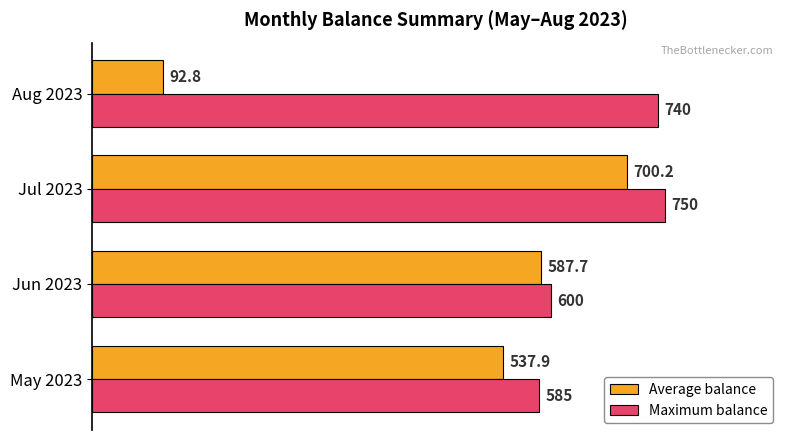

At which category is the sum across all series the highest?

Jul 2023